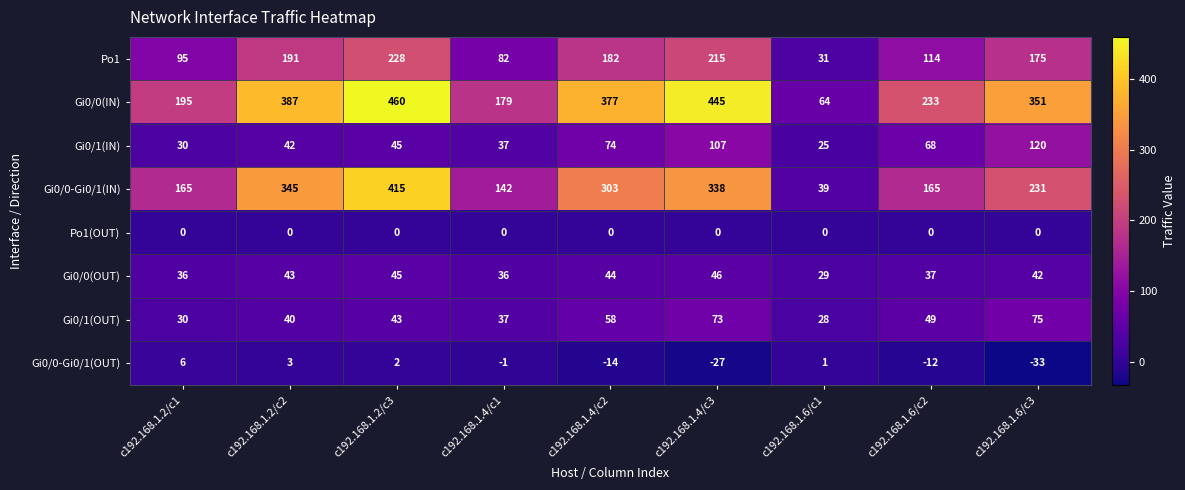

The Gi0/1(OUT) series shows 76 at c192.168.1.2/c3. True or false?

False